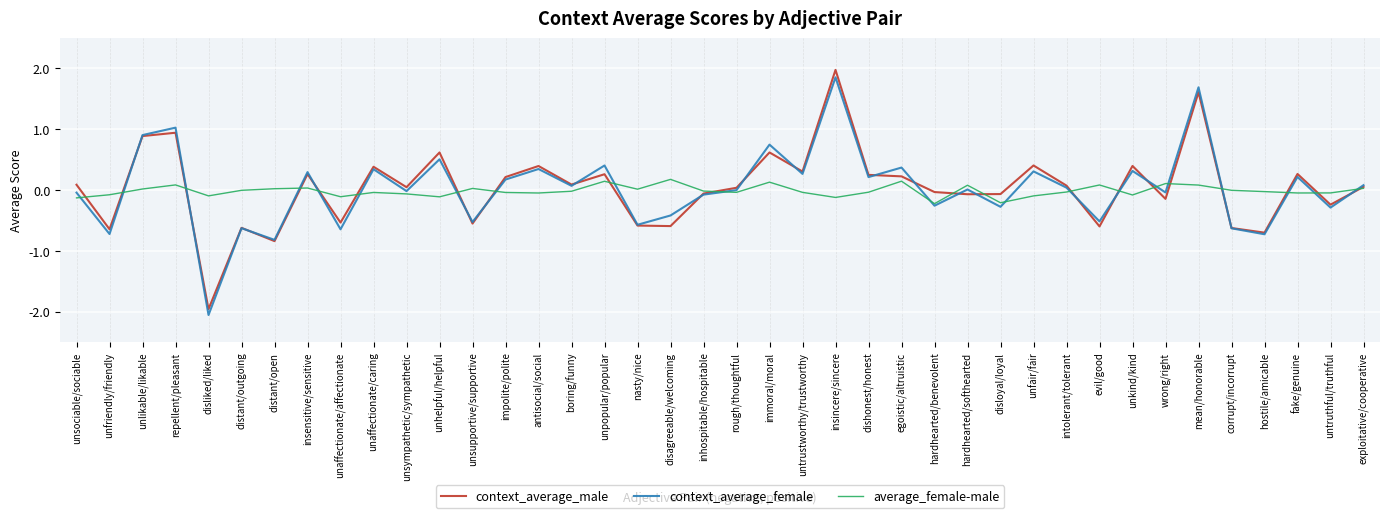

Between rough/thoughtful and disloyal/loyal, which series saw the biggest shift?

context_average_female